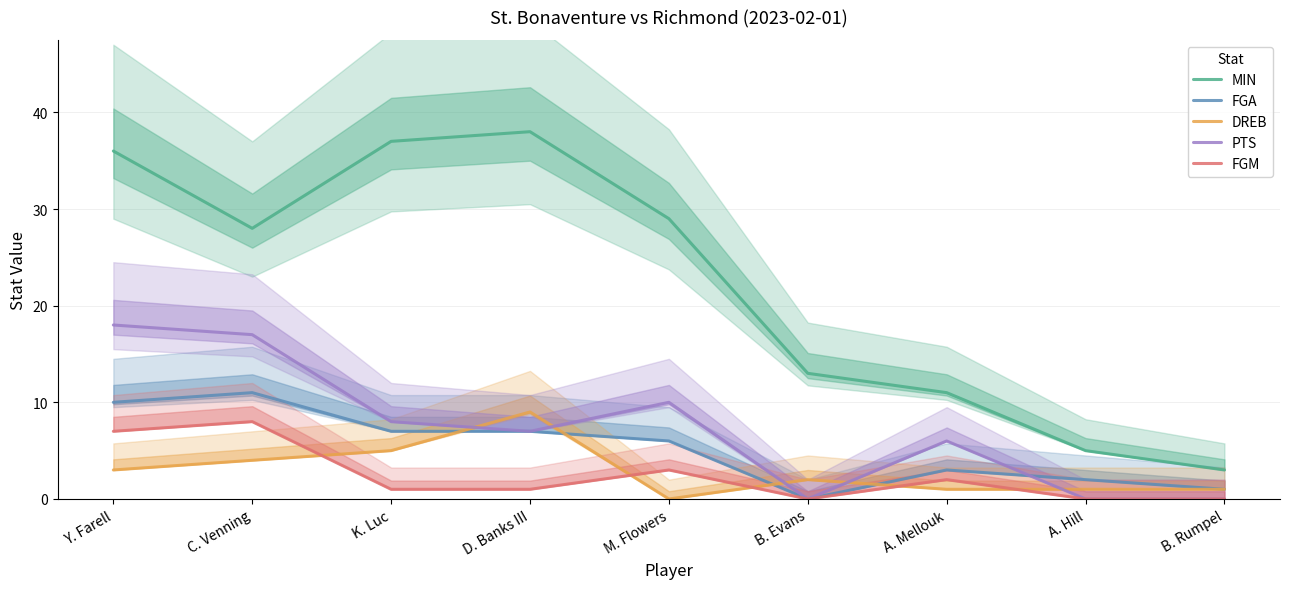

In FGM, how many points are lower than both neighbors (excluding endpoints)?

1